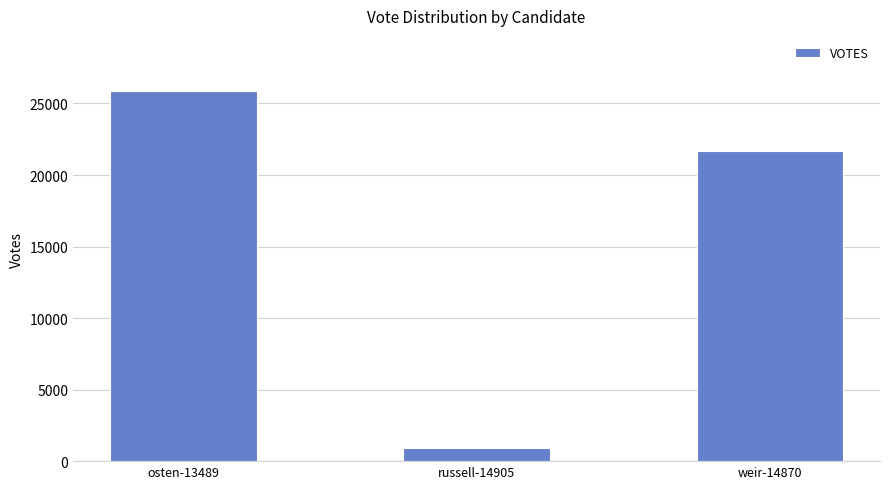

List the labels in order of value, largest first.

osten-13489, weir-14870, russell-14905